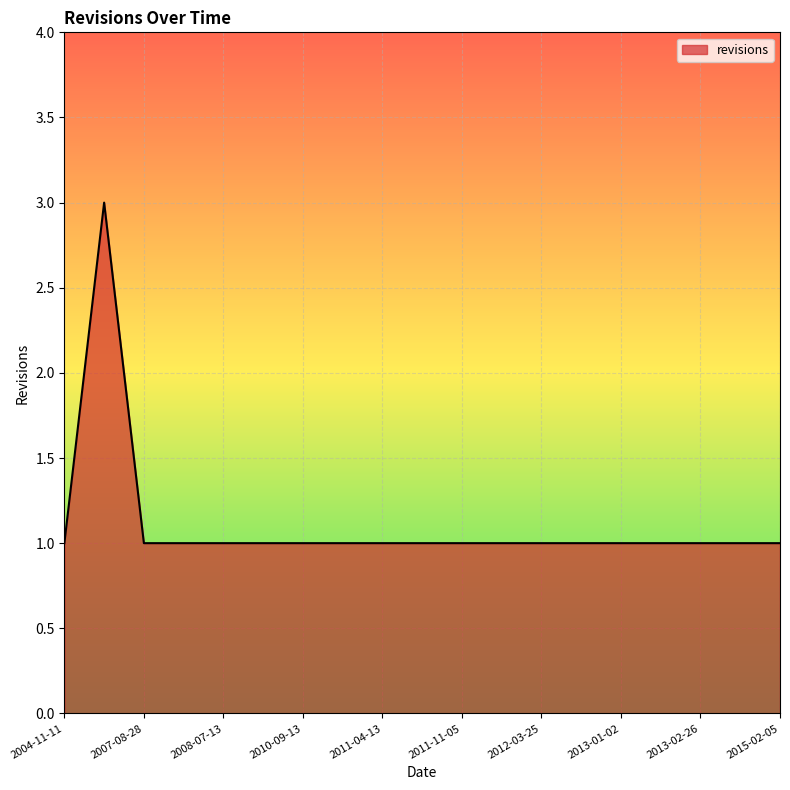

What is the smallest value displayed?

1